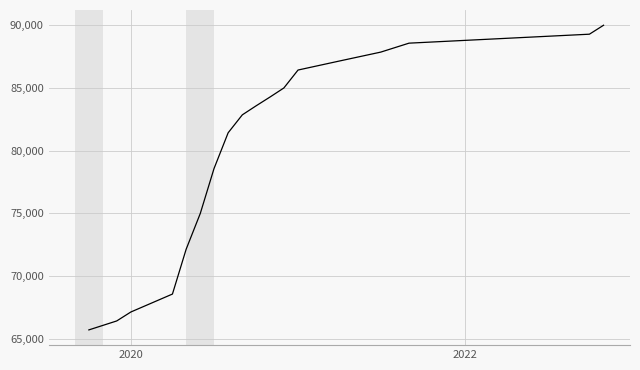

True or false: the data has more than 0 interior local peaks.

False